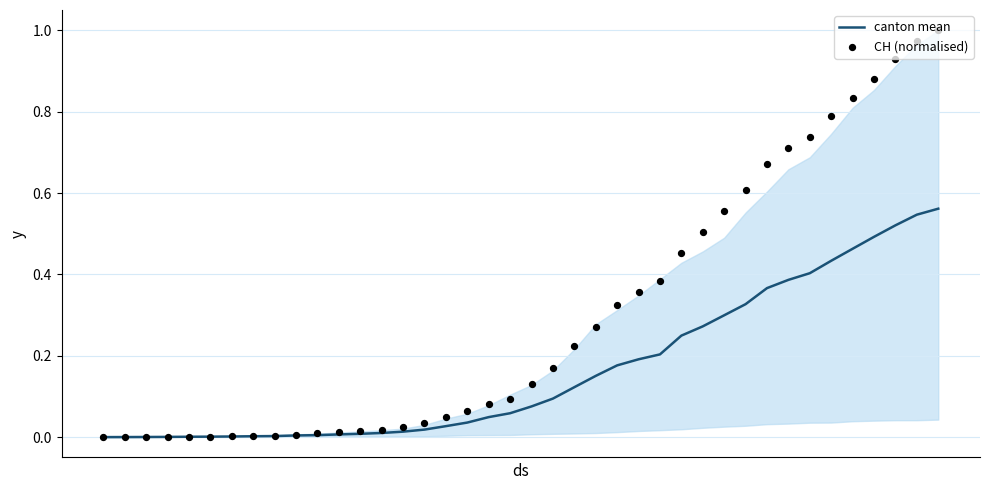

Which series has the largest total across all categories?

CH (normalised)